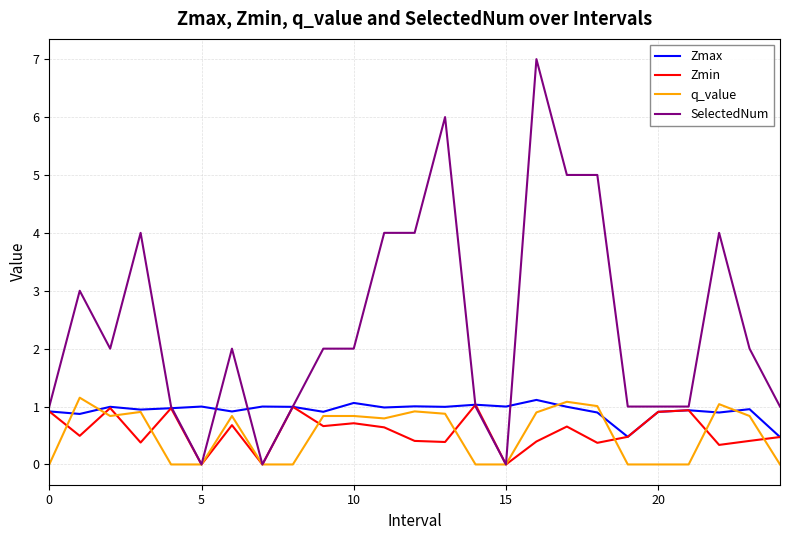

Which series has the largest total across all categories?

SelectedNum